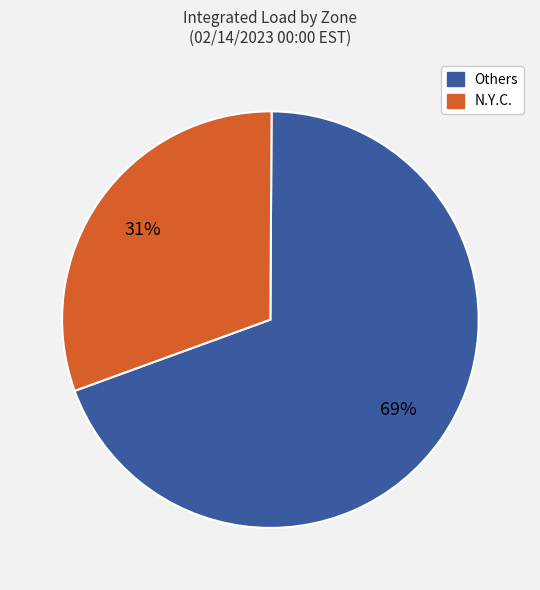

Does any single category account for the majority?

Yes